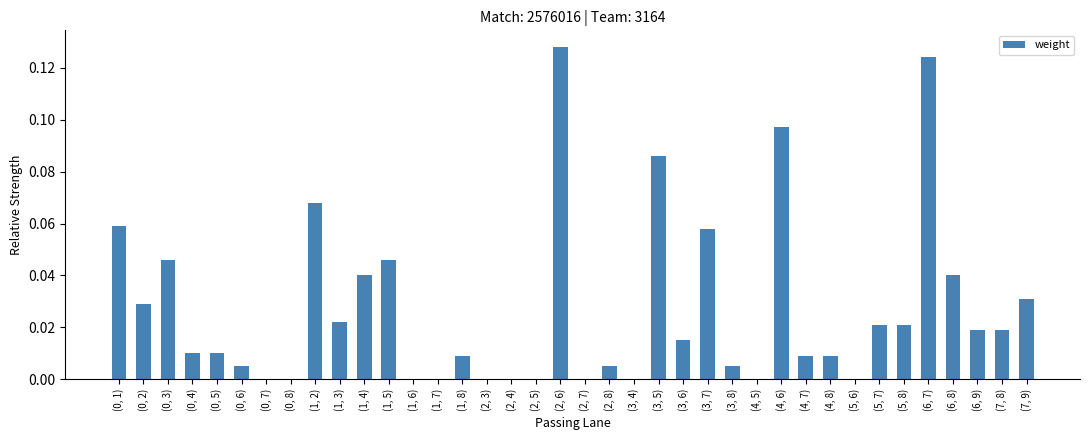

What is the sum of all values?

1.0